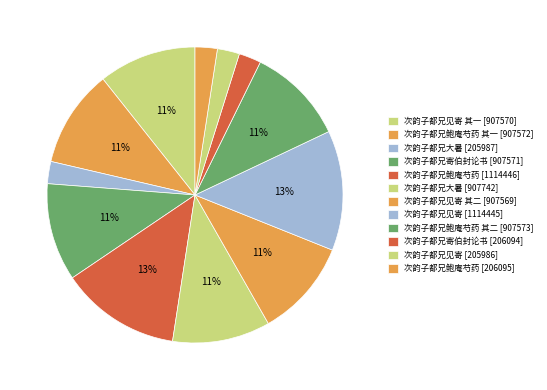

How many slices are in this pie chart?

12